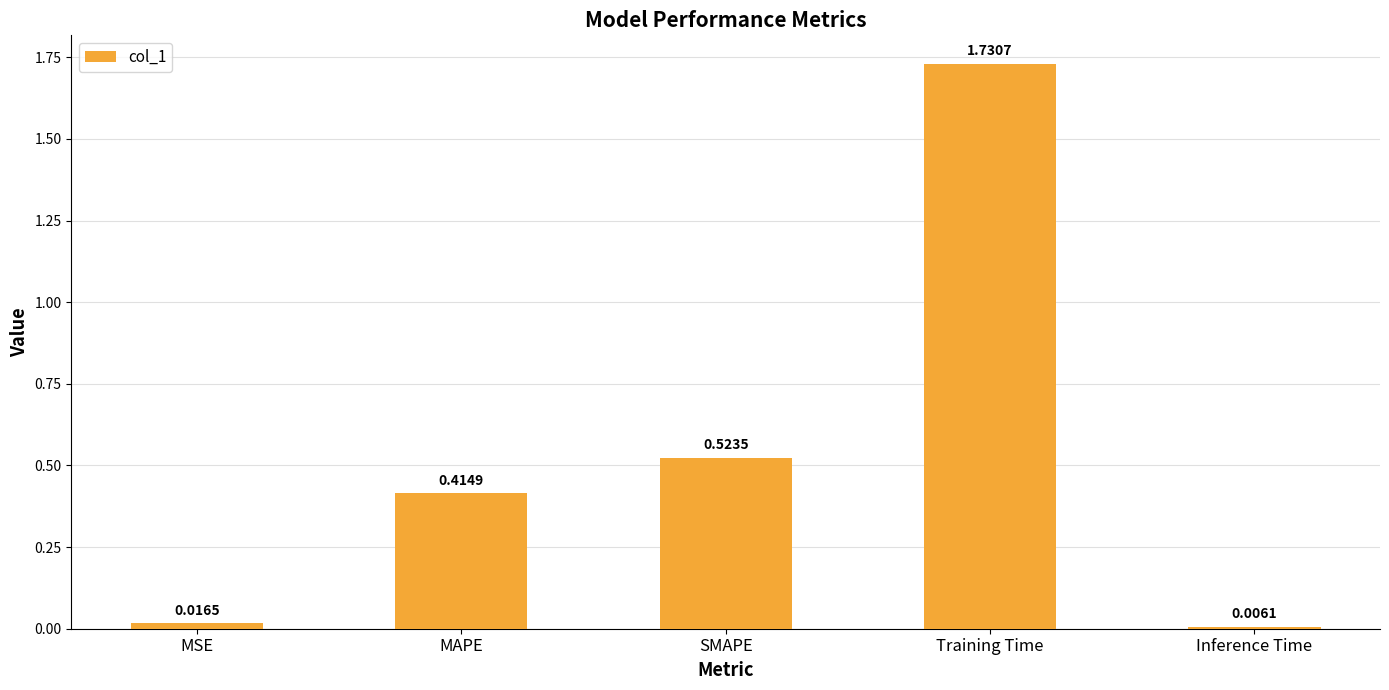

Rank the categories by value from lowest to highest.

Inference Time, MSE, MAPE, SMAPE, Training Time